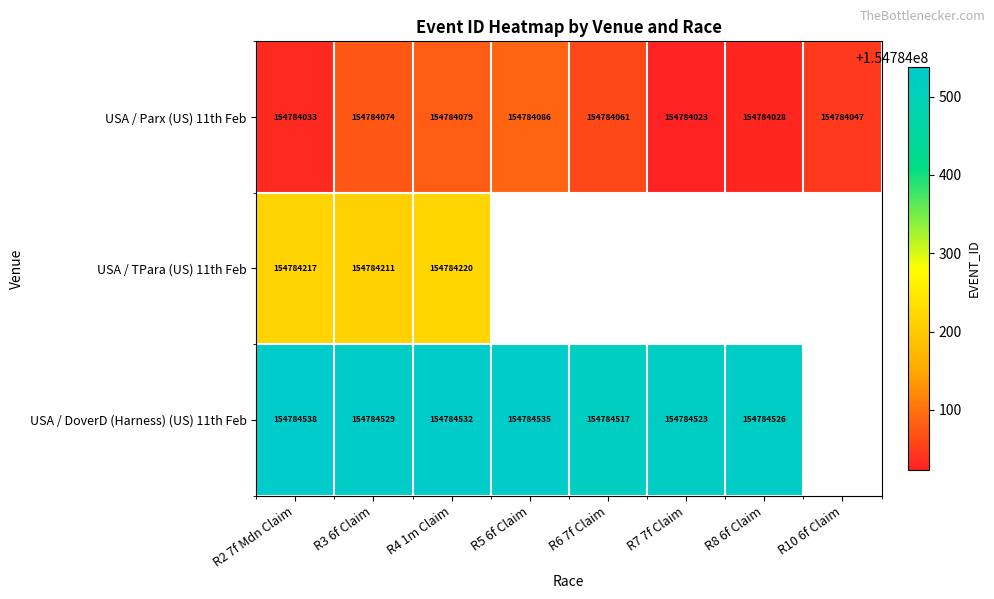

What is the minimum value for USA / Parx (US) 11th Feb?

154784023